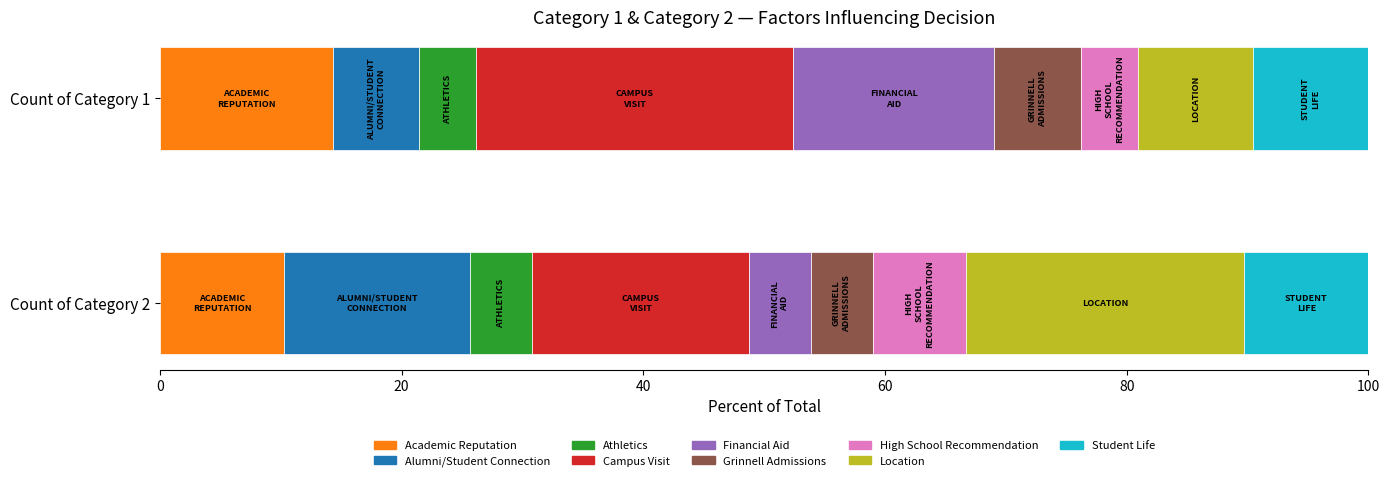

Reading left to right, list all the values displayed in this chart.

Count of Category 1: Academic Reputation=6	Alumni/Student Connection=3	Athletics=2	Campus Visit=11	Financial Aid=7	Grinnell Admissions=3	High School Recommendation=2	Location=4	Student Life=4
Count of Category 2: Academic Reputation=4	Alumni/Student Connection=6	Athletics=2	Campus Visit=7	Financial Aid=2	Grinnell Admissions=2	High School Recommendation=3	Location=9	Student Life=4